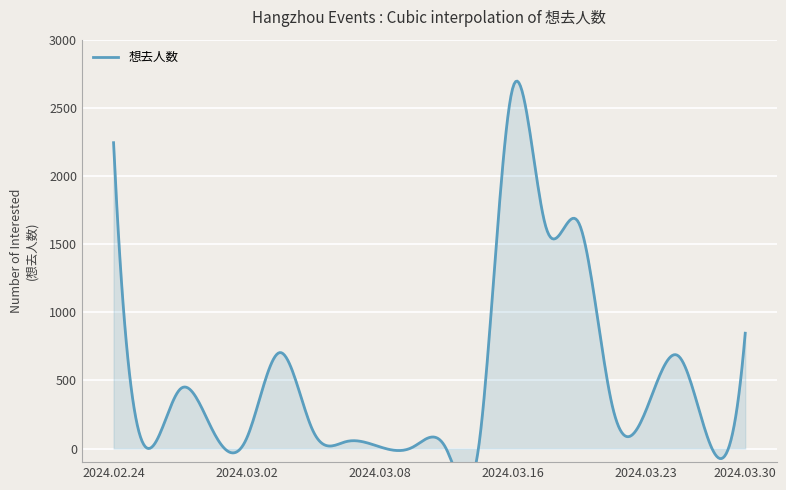

How many values are above zero?

19